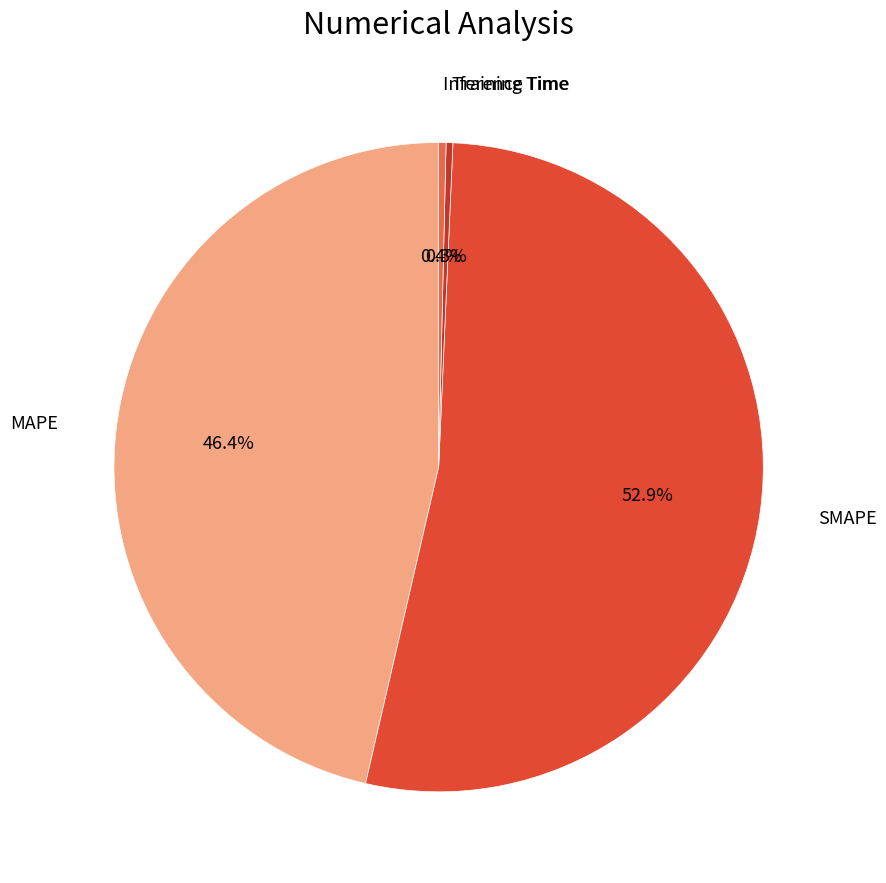

Which slice represents more than half of the pie?

SMAPE